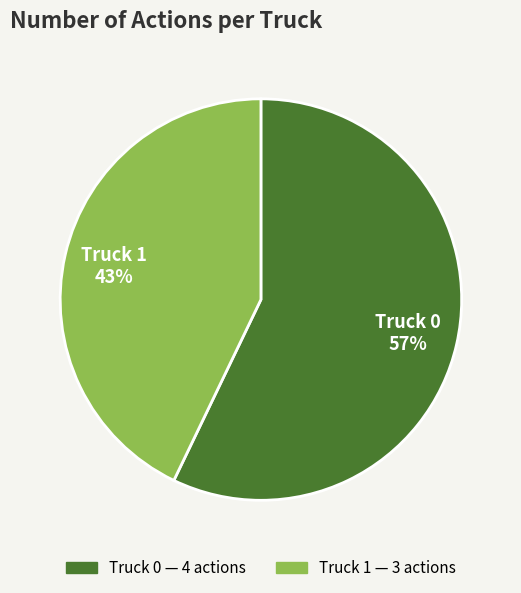

Between Truck 1 and Truck 0, which is larger?

Truck 0